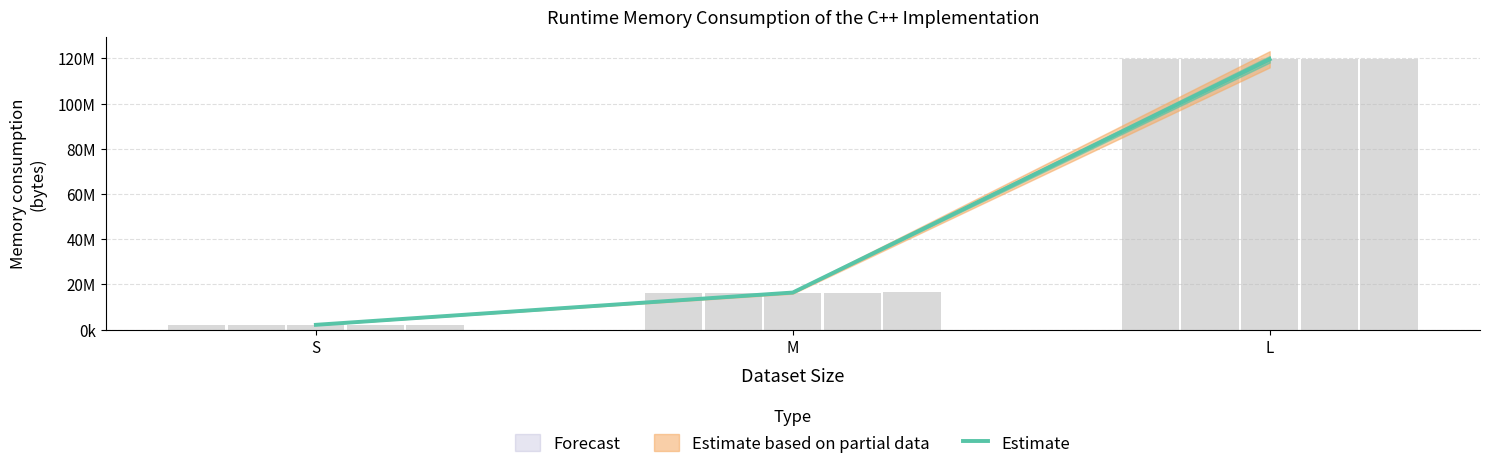

What value does the data have at S?

2087964.8